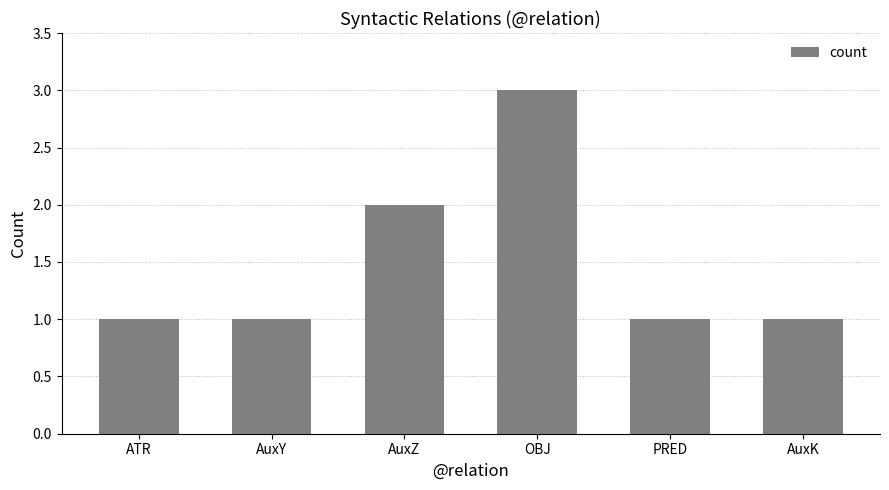

What is the value of the 2nd bar from the left?

1